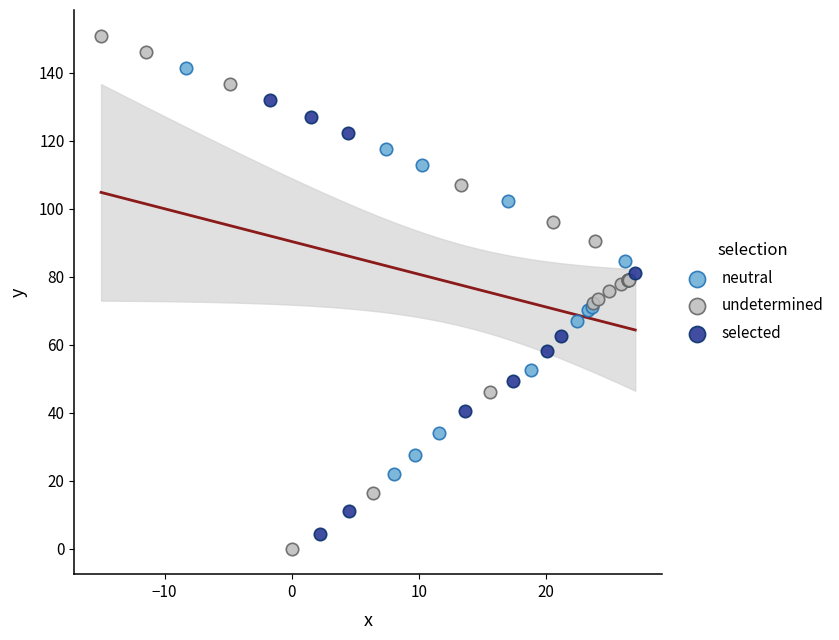

Which series contains the highest Y value?

undetermined